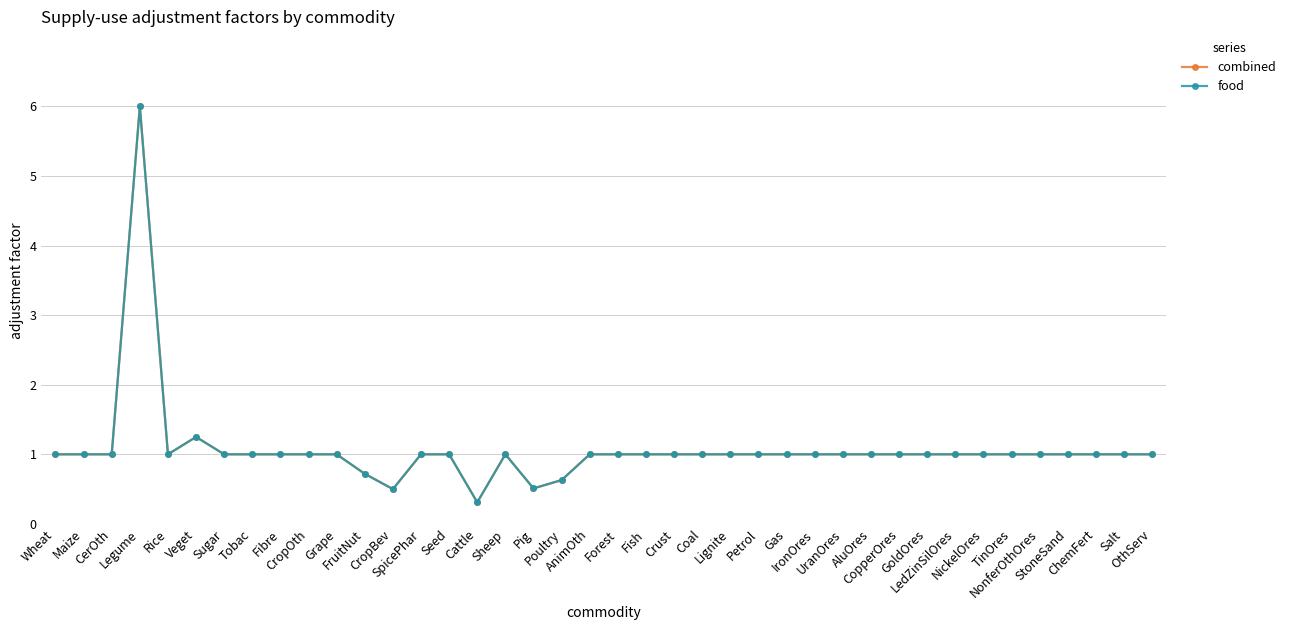

Where is food nearest to the value 3?

Veget